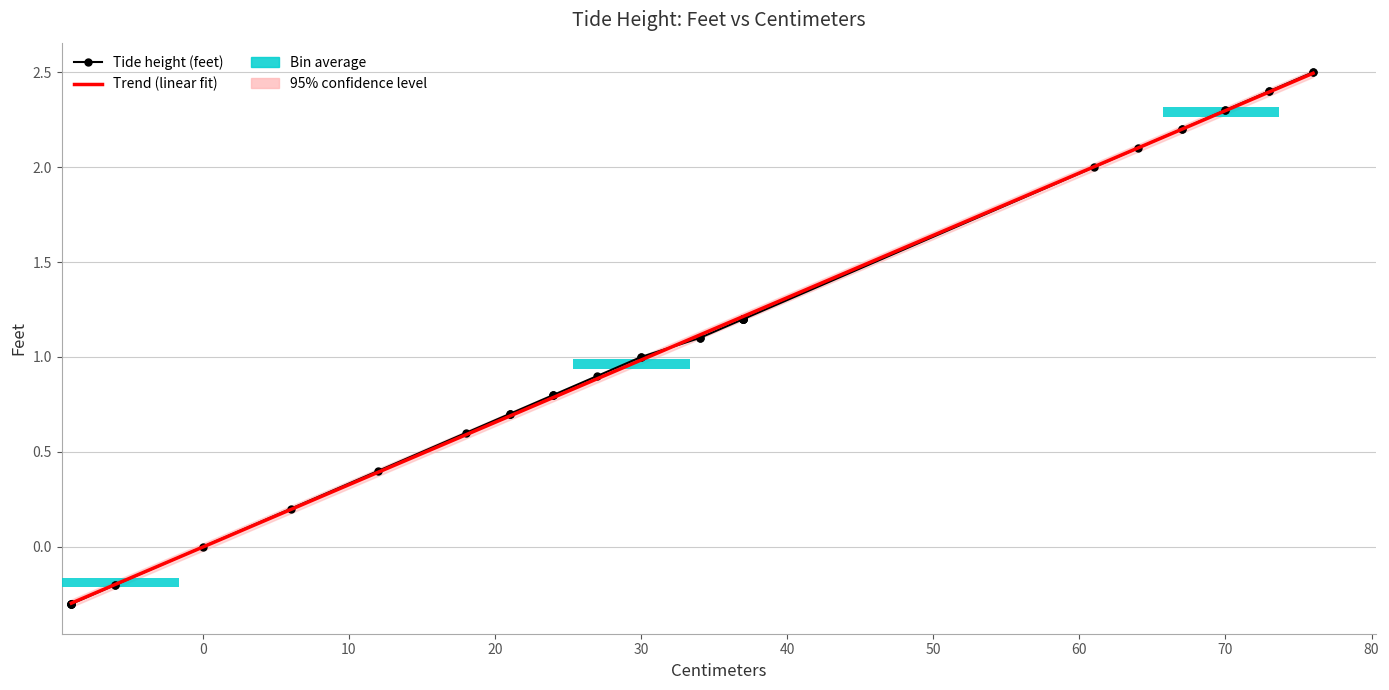

What is the difference between the values at -6 and 37?

1.4